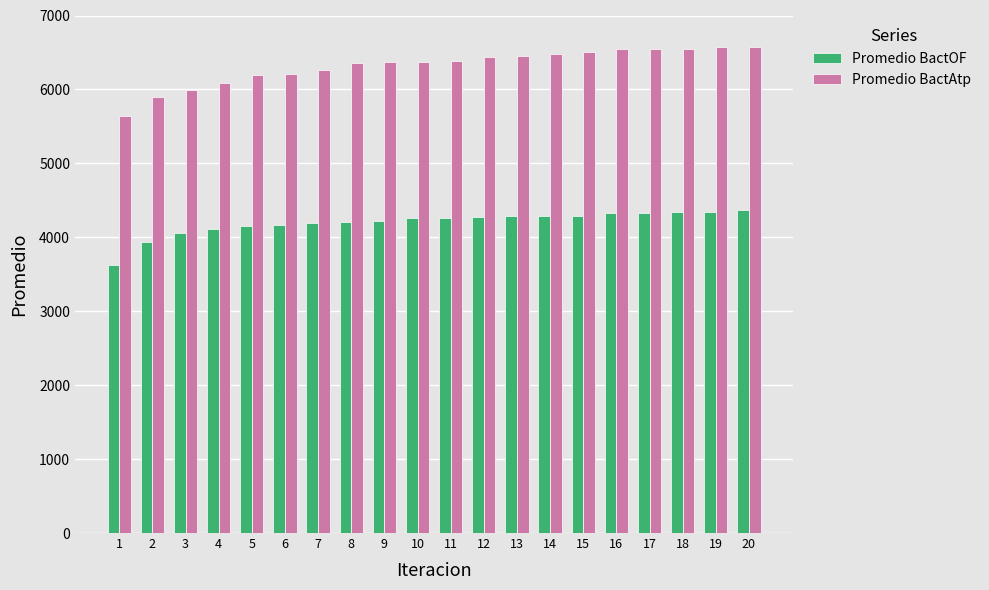

What is the spread (max minus min) of values at 16?

2225.3